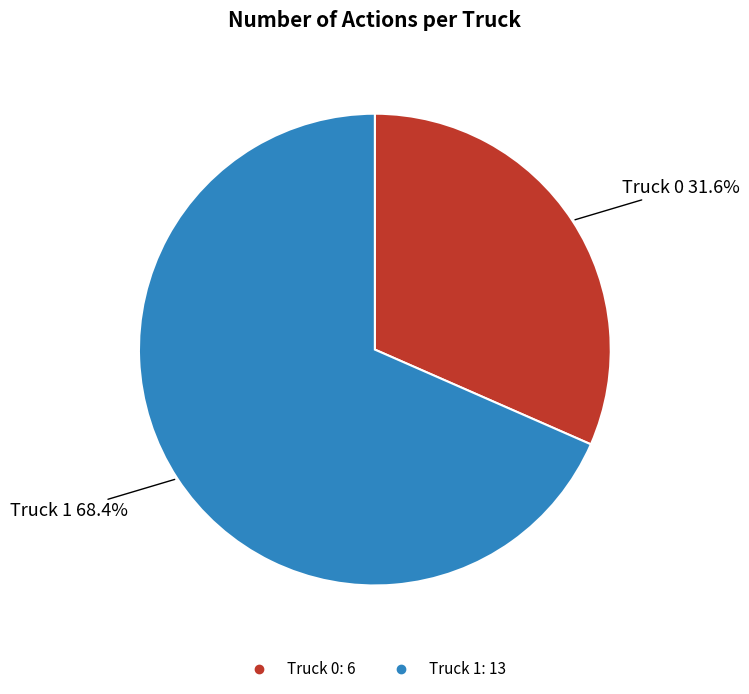

To the nearest percent, what portion does Truck 1 represent?

68%